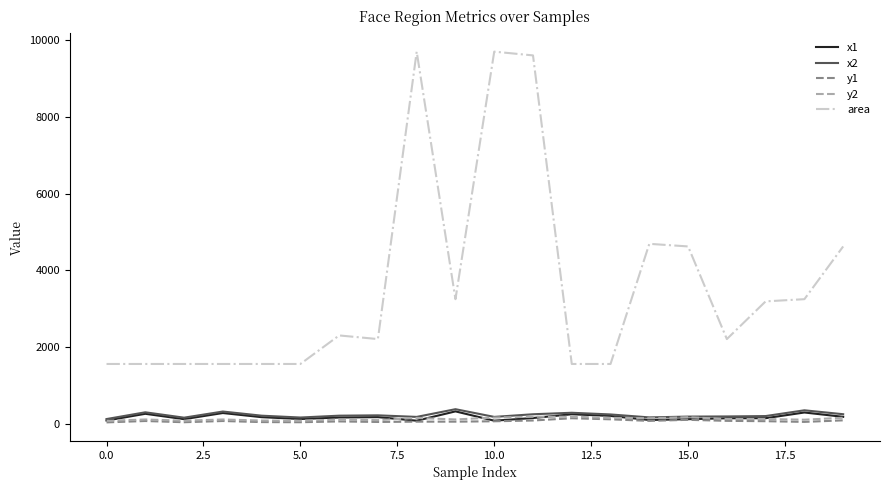

At how many categories does at least one series exceed 2939?

9